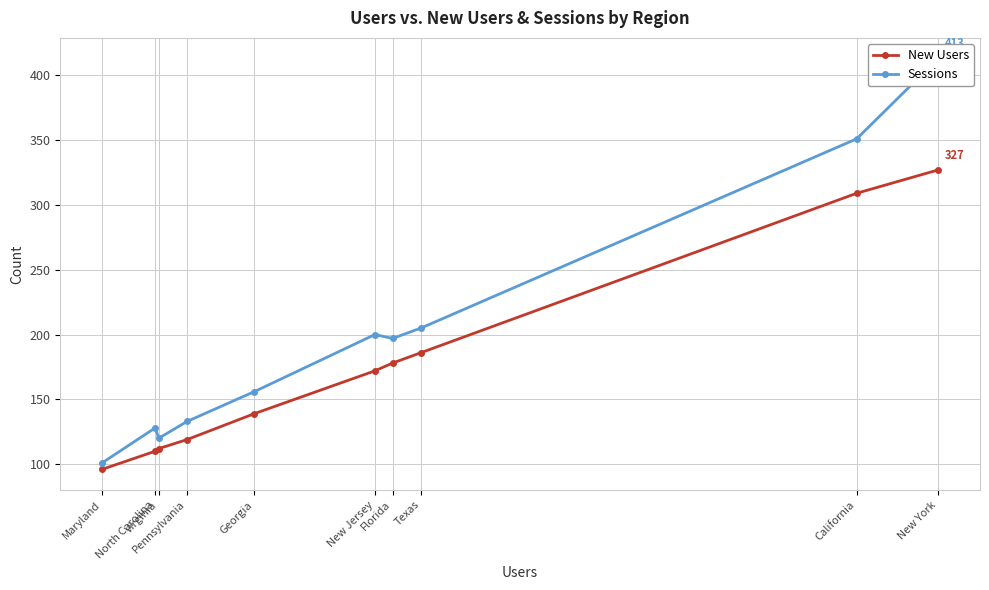

How many lines are shown in the chart?

2